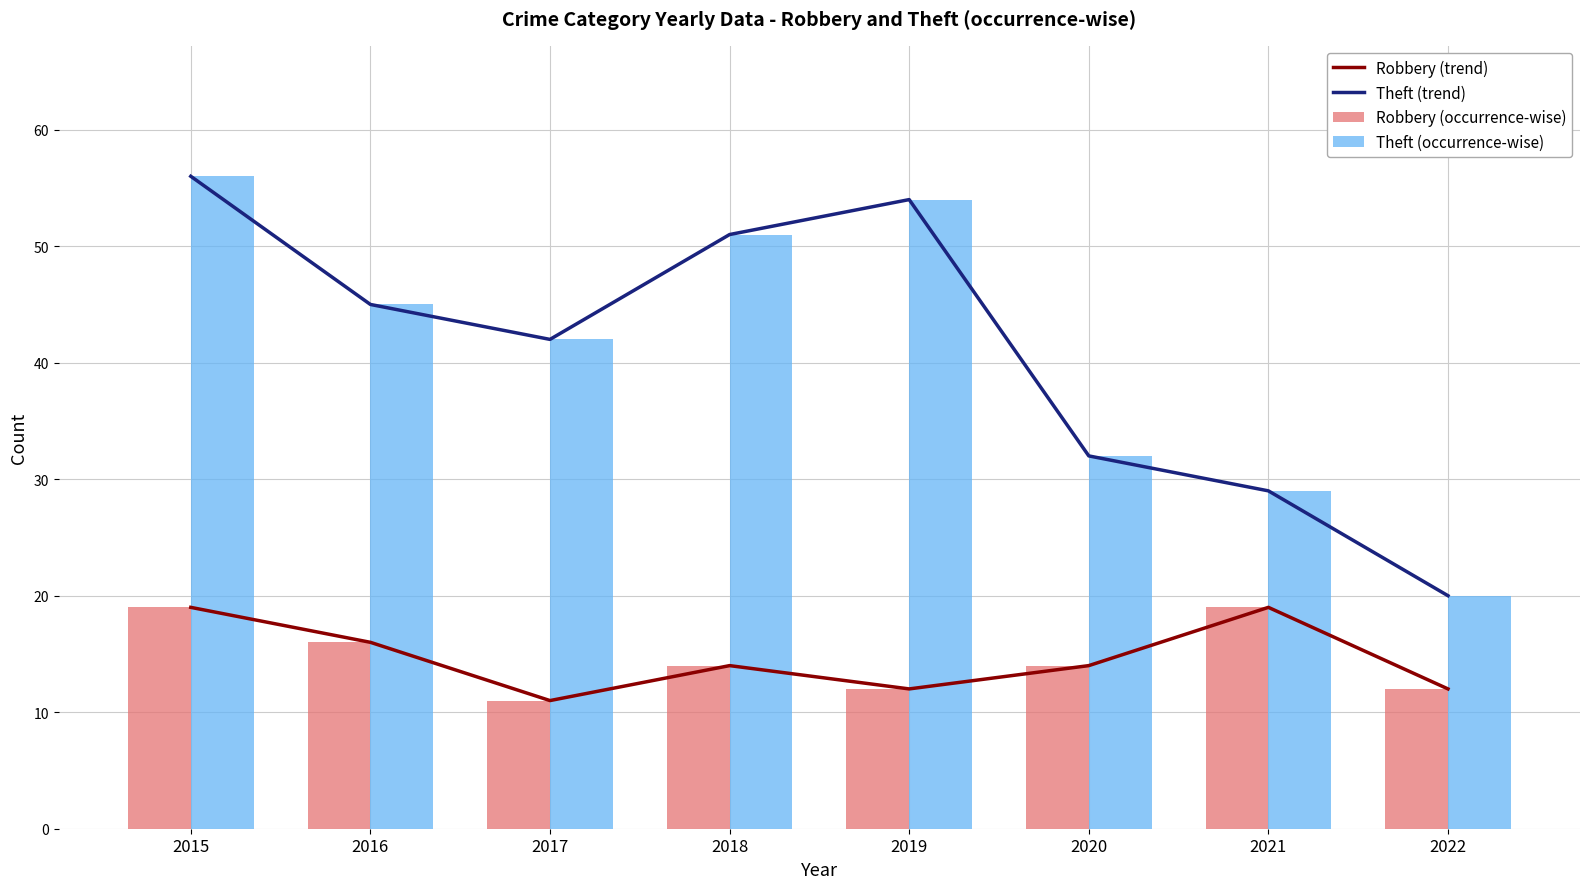

Reading left to right, list all the values displayed in this chart.

Robbery (trend): 2015=19	2016=16	2017=11	2018=14	2019=12	2020=14	2021=19	2022=12
Theft (trend): 2015=56	2016=45	2017=42	2018=51	2019=54	2020=32	2021=29	2022=20
Robbery (occurrence-wise): 2015=19	2016=16	2017=11	2018=14	2019=12	2020=14	2021=19	2022=12
Theft (occurrence-wise): 2015=56	2016=45	2017=42	2018=51	2019=54	2020=32	2021=29	2022=20